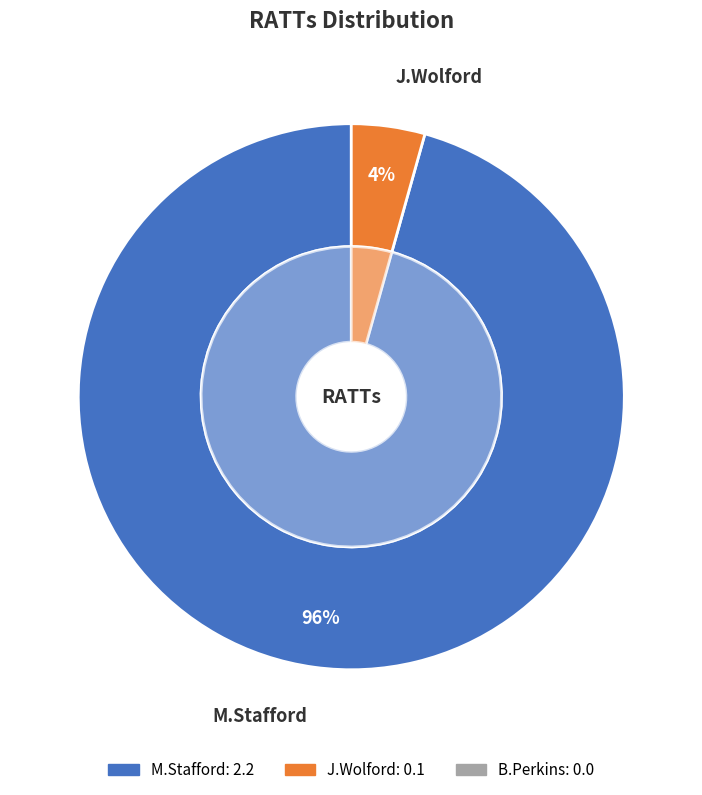

Which has a higher value, M.Stafford or J.Wolford?

M.Stafford